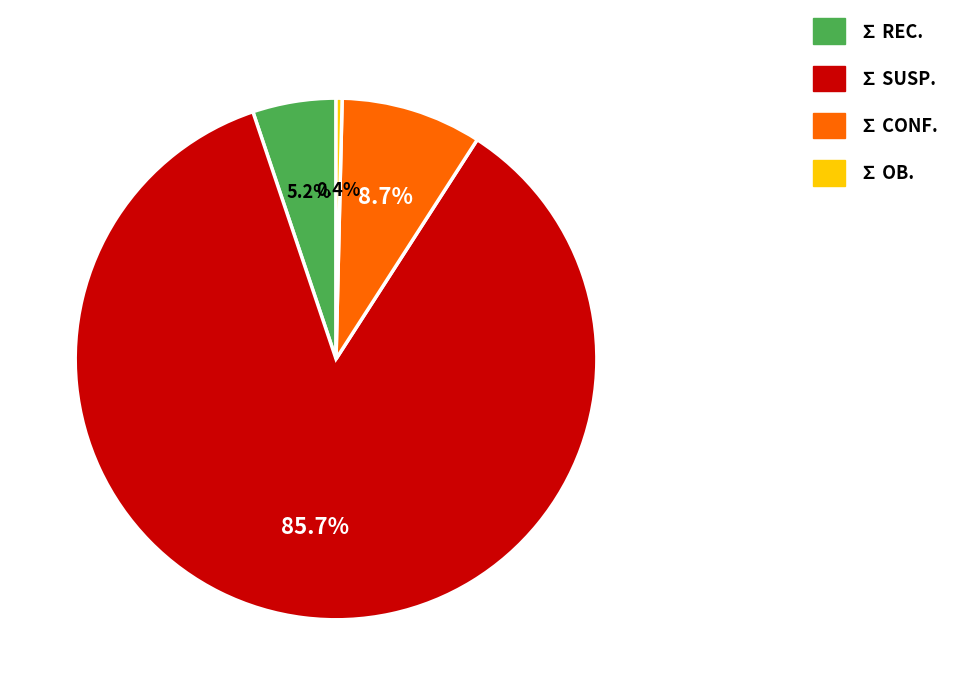

True or false: ∑ SUSP. accounts for 79% of the total.

False